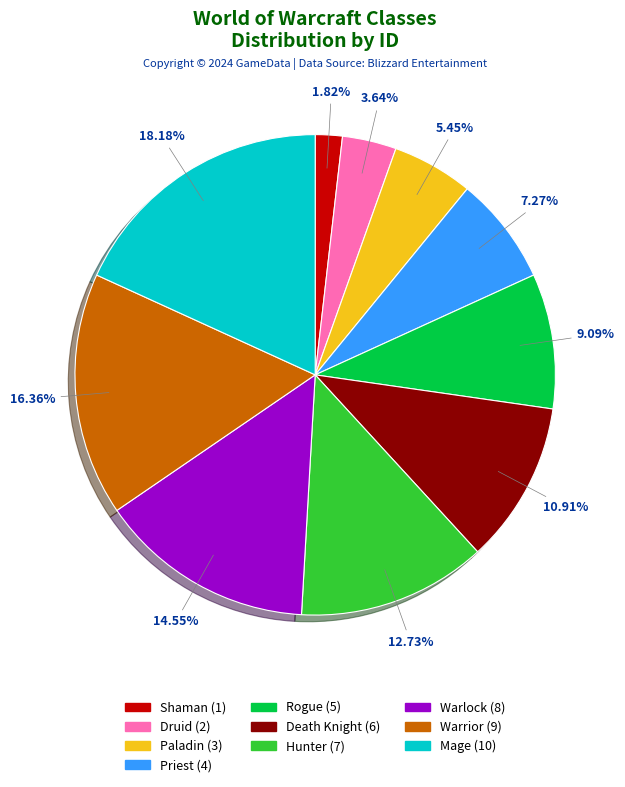

Approximately how many times larger is the value at Paladin compared to Death Knight?

0.5